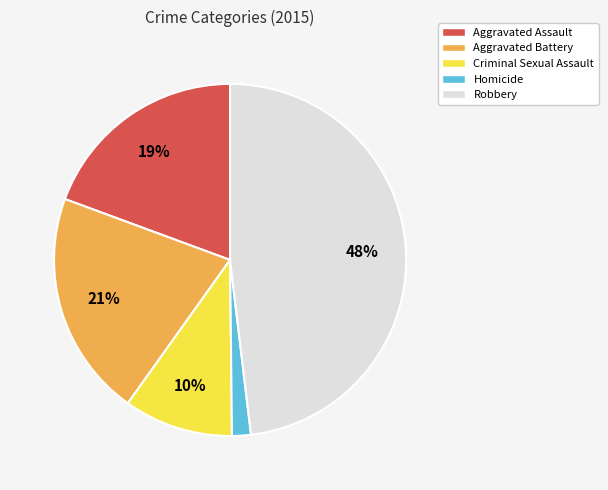

True or false: Homicide accounts for 13% of the total.

False